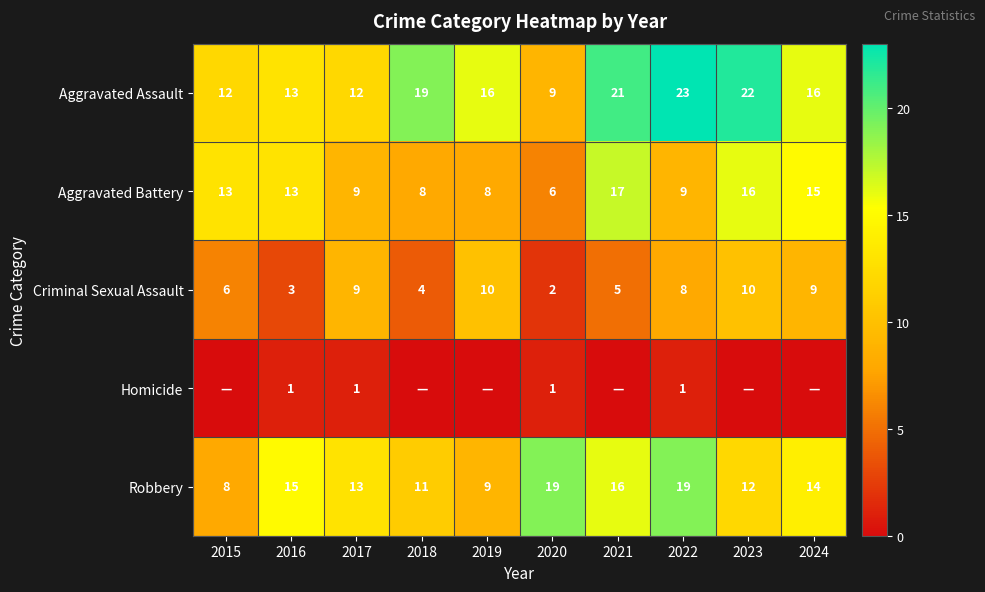

At which category is the sum across all series the highest?

2022